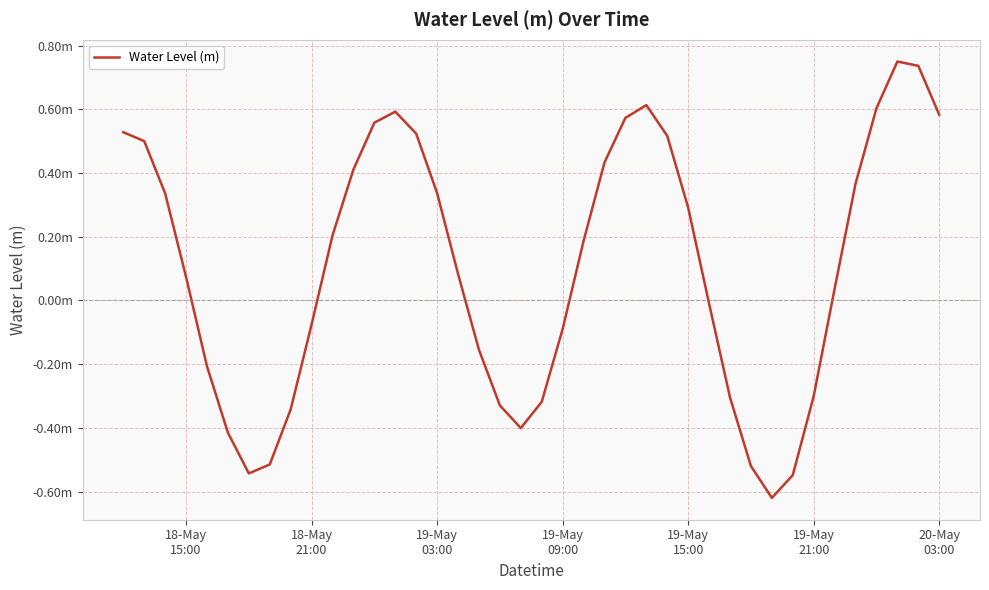

How many points are higher than both their immediate neighbors (excluding endpoints)?

3